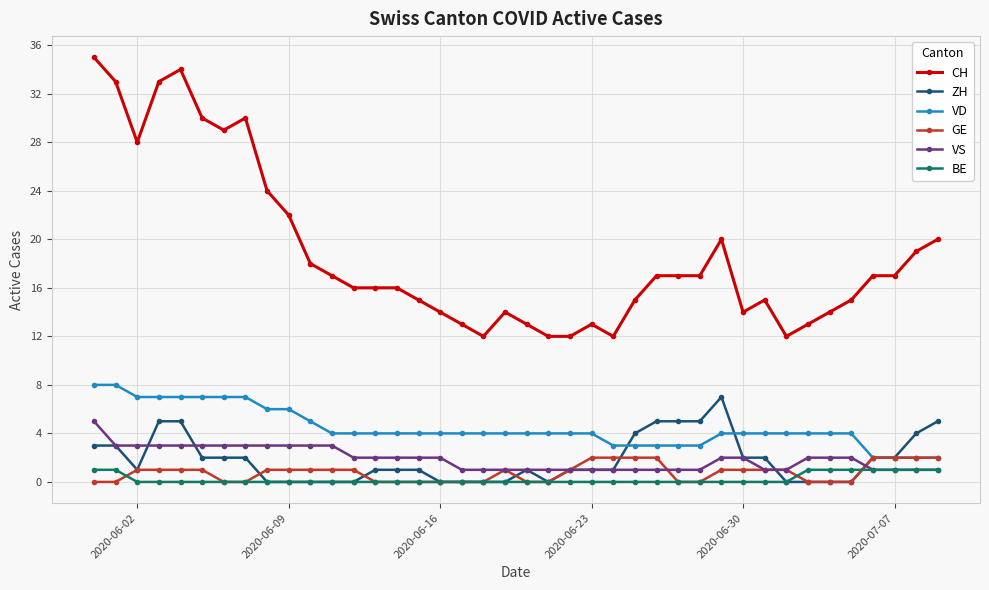

What is the value of the VD point at the 21st from the left?

4